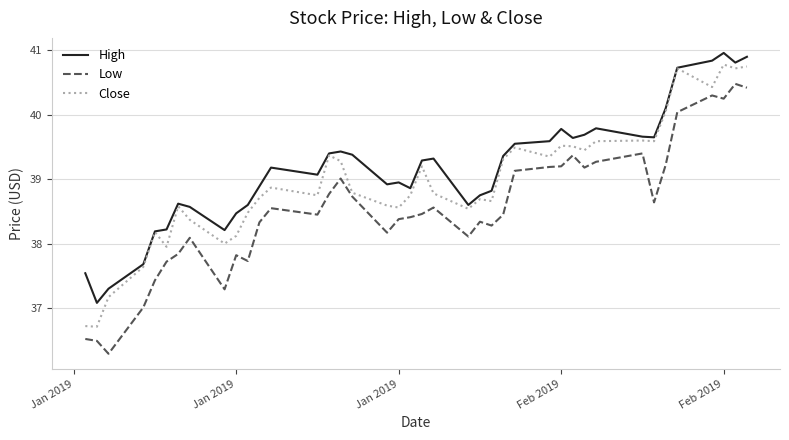

List the series in order of their overall mean, highest first.

High, Close, Low